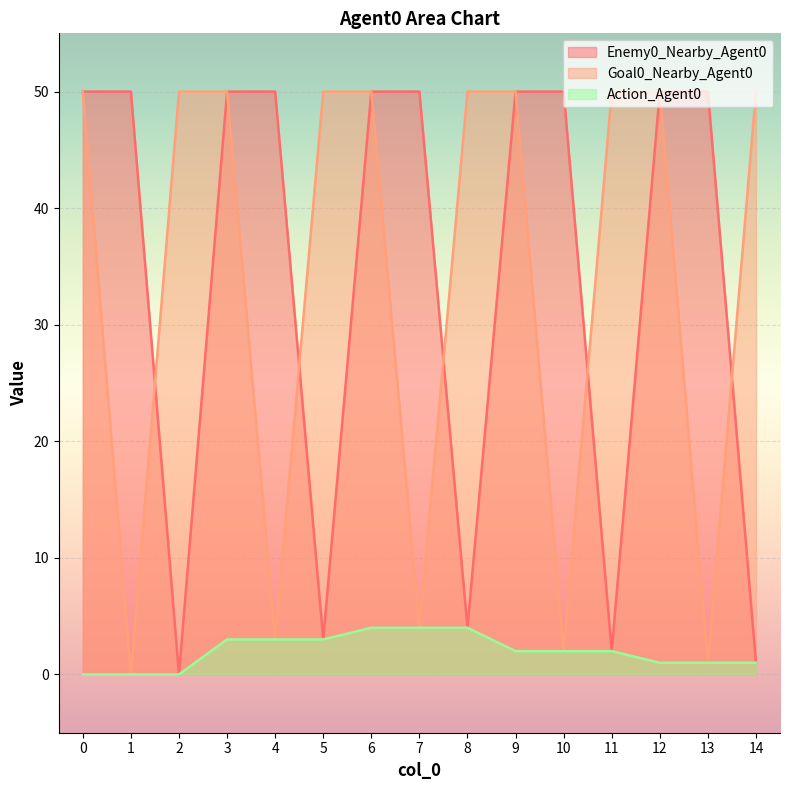

The value of Action_Agent0 at 7 is 7. True or false?

False